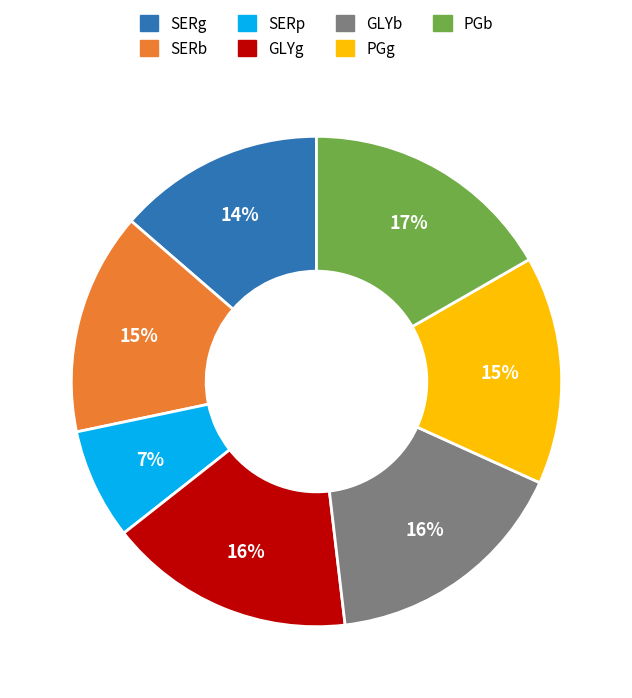

To the nearest percent, what is the combined percentage of SERb and GLYb?

31%